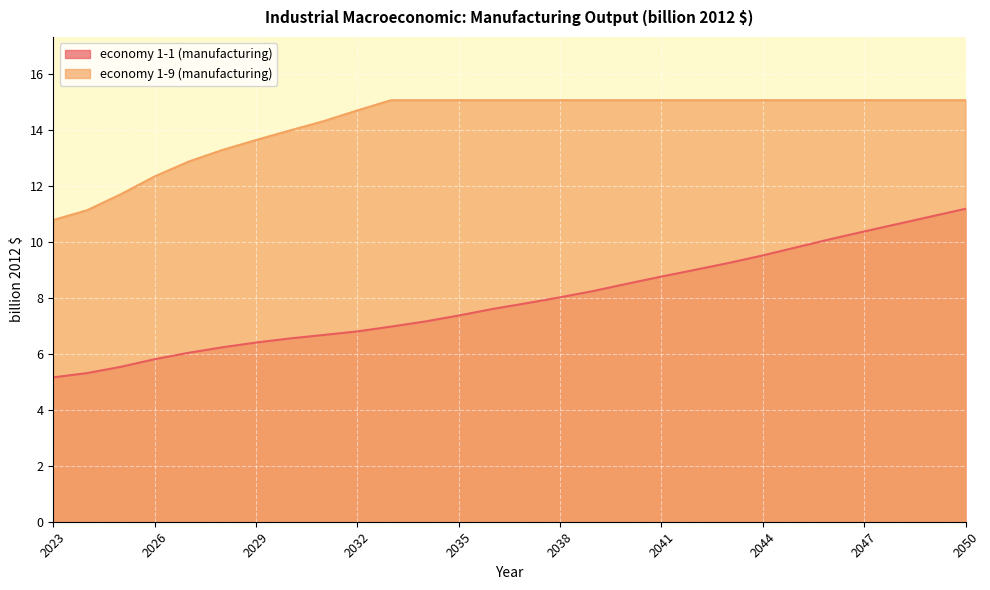

Where is economy 1-9 (manufacturing) nearest to the value 12?

2025